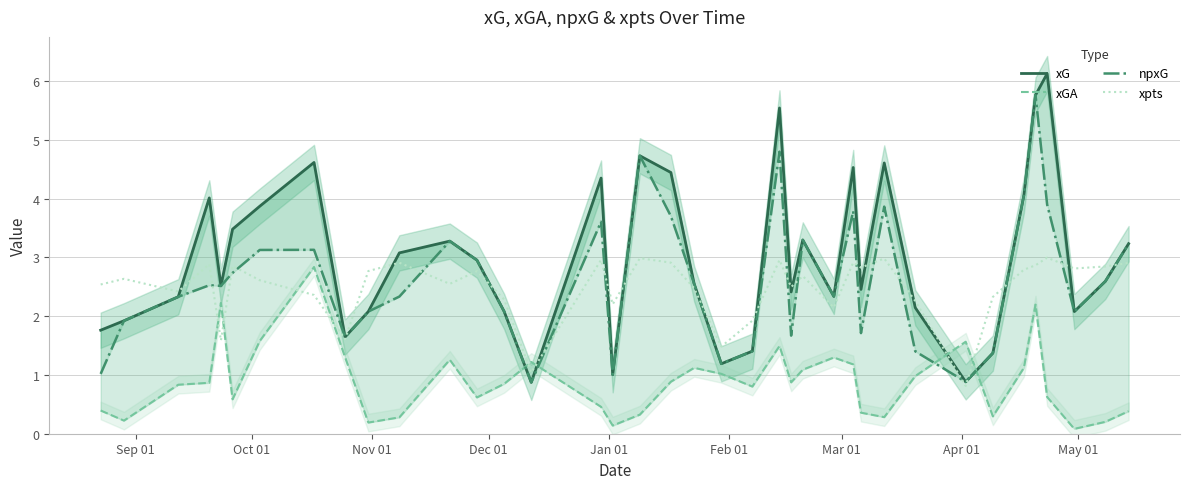

Does the chart display data point markers on the line(s)?

No